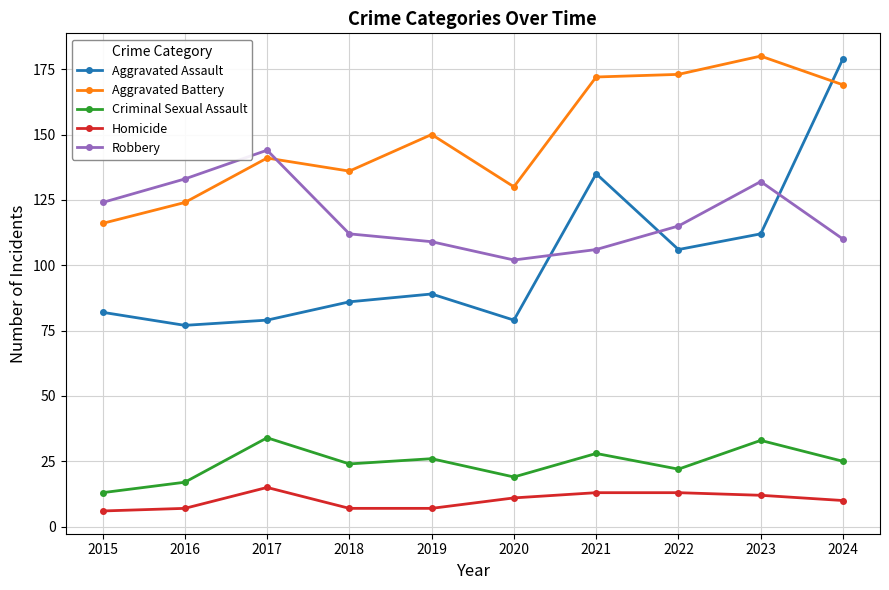

Which series ends up on top after the final intersection of Aggravated Assault and Aggravated Battery?

Aggravated Assault